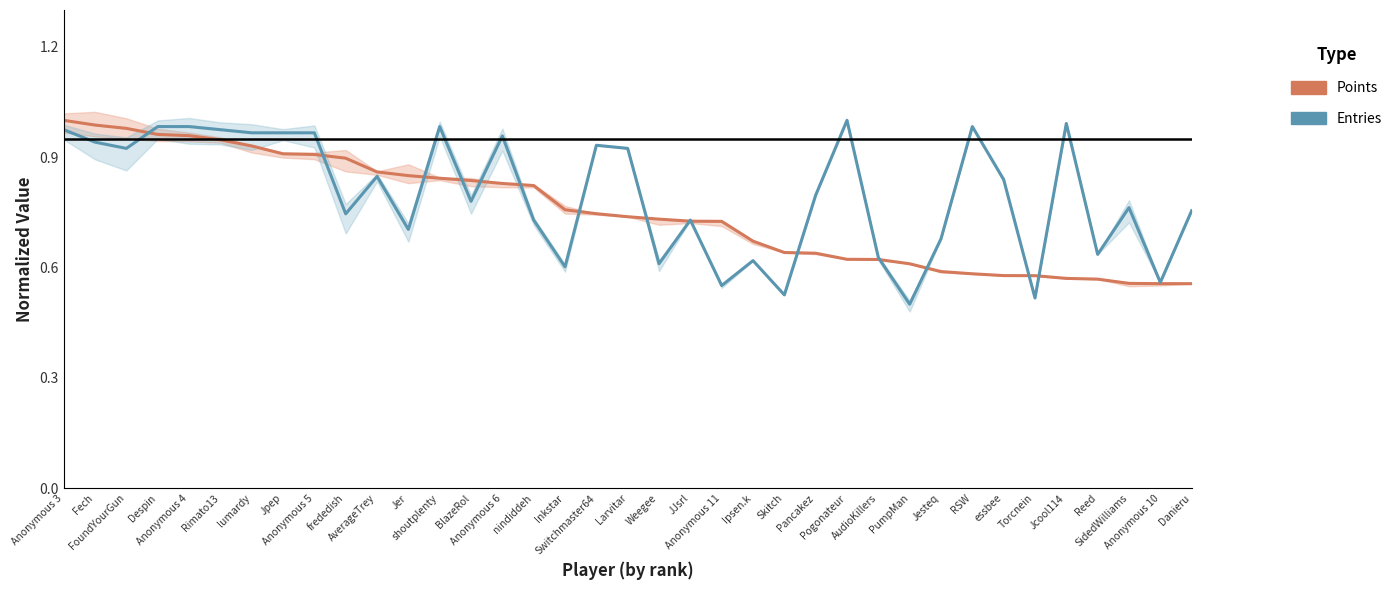

Where do Entries (normalized) and Points (normalized) first cross each other?

FoundYourGun and Despin